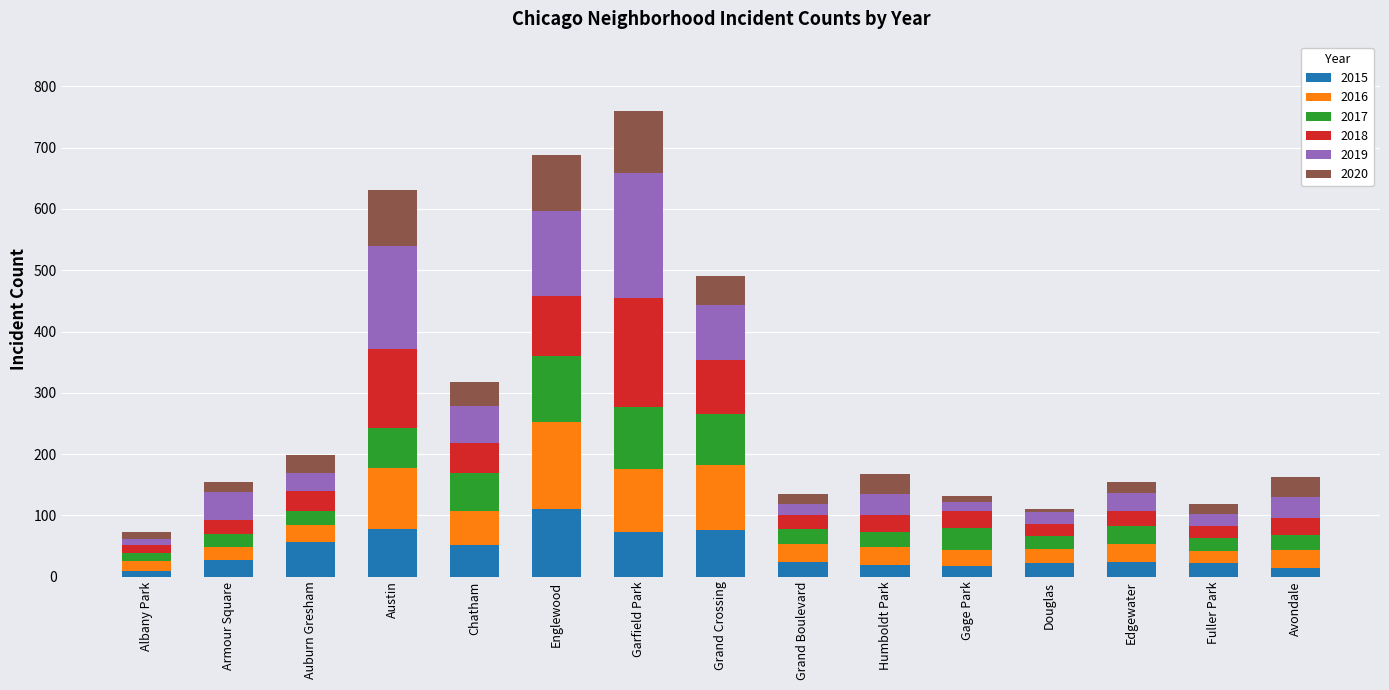

What is the maximum value for 2015?

111